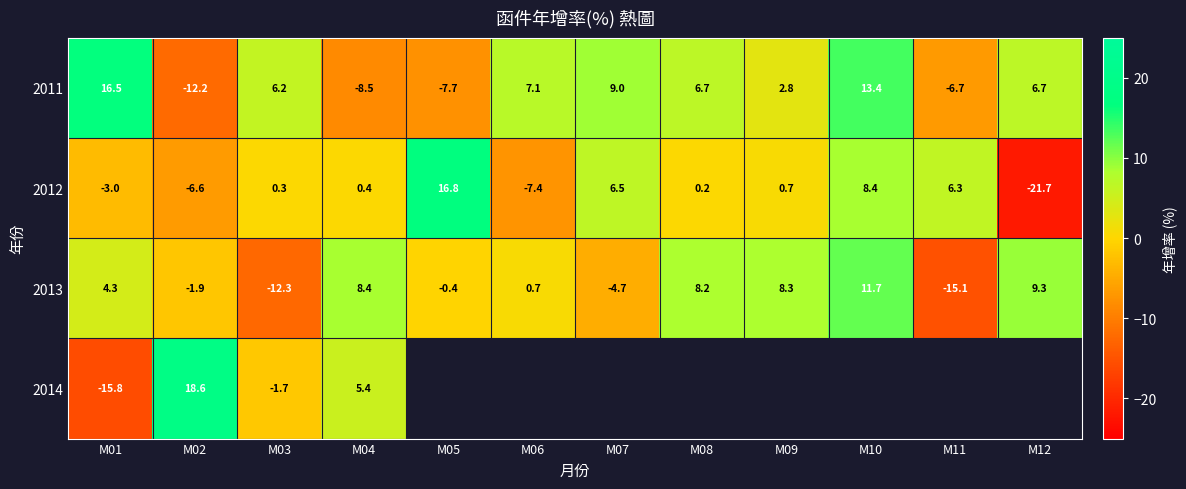

What is the smallest value displayed?

-21.7